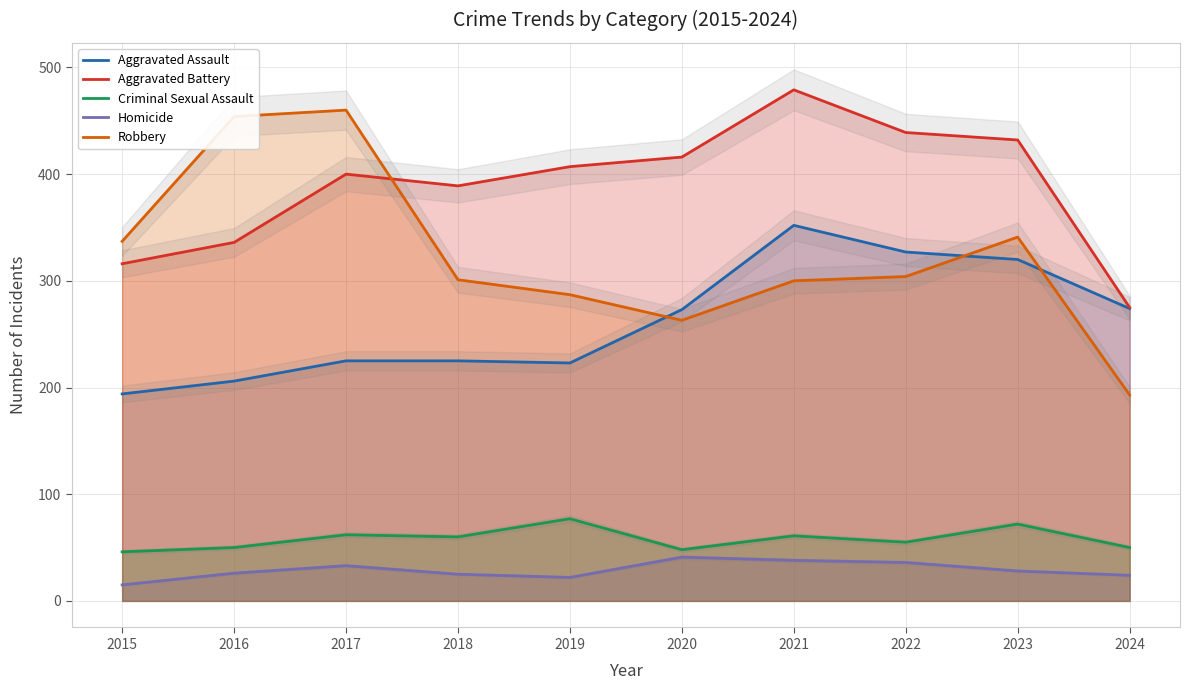

What is the sum of the Homicide values at 2023 and 2016?

54